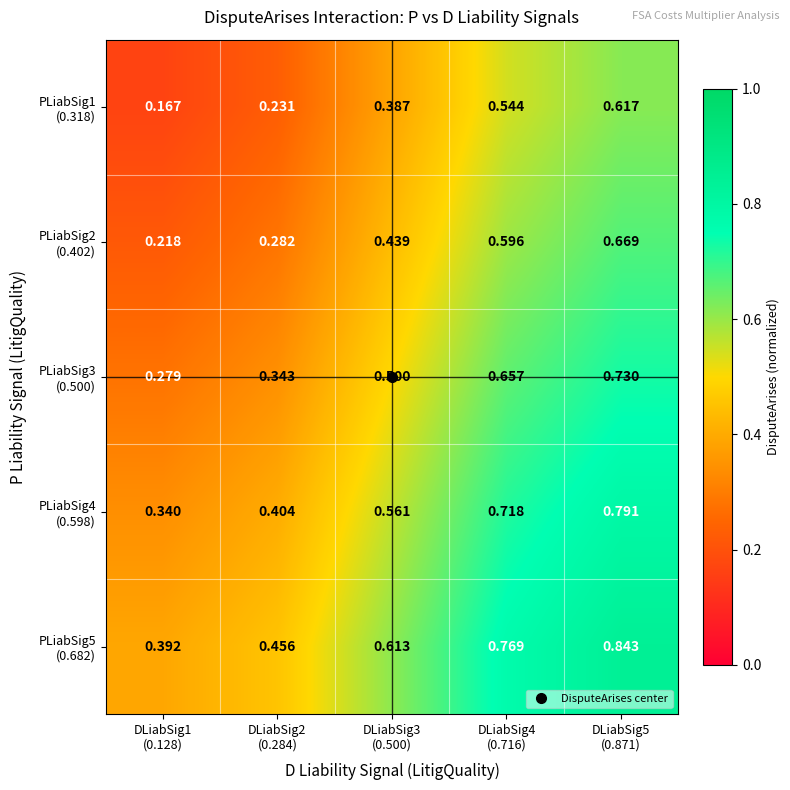

At which category does the chart reach its peak across all series?

DLiabSig5
(0.871)